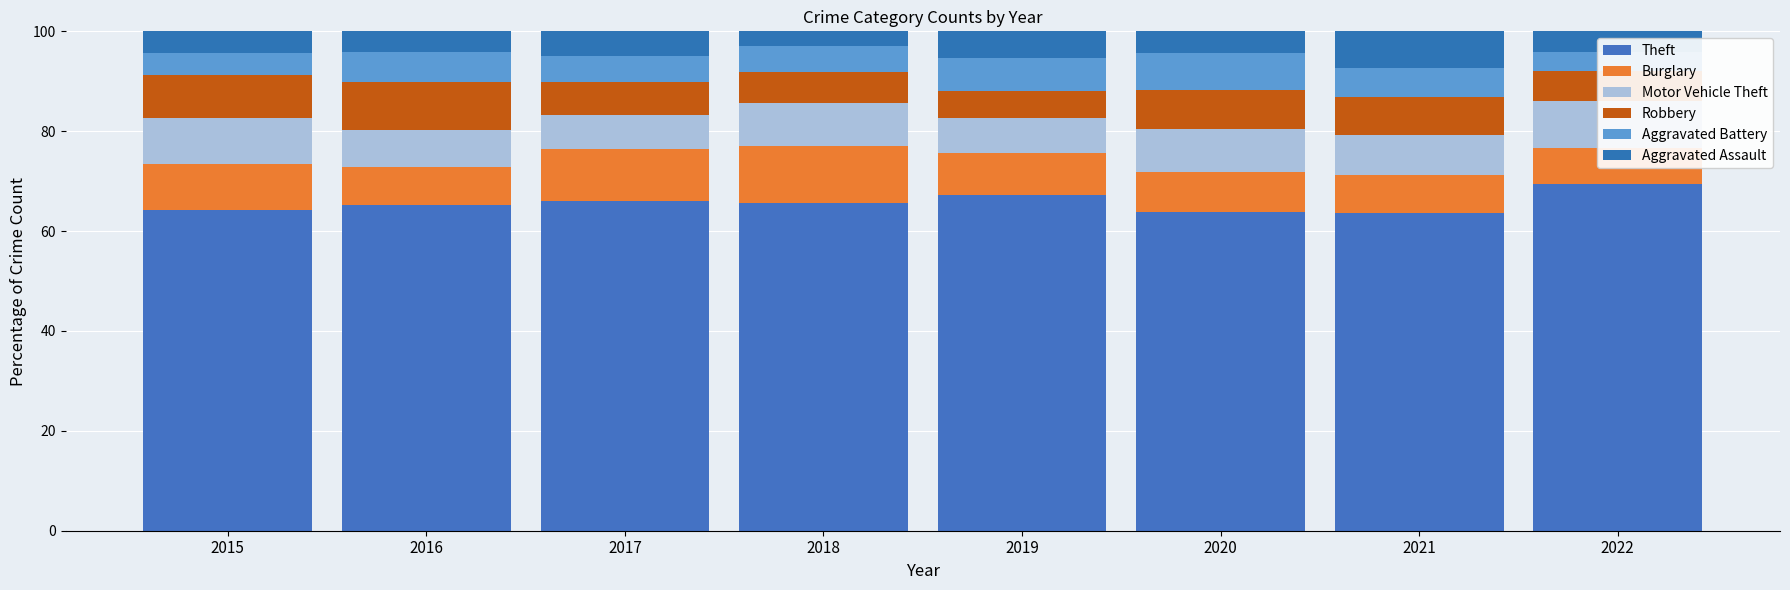

List the series in order of their peak value, lowest first.

Aggravated Battery, Aggravated Assault, Motor Vehicle Theft, Robbery, Burglary, Theft